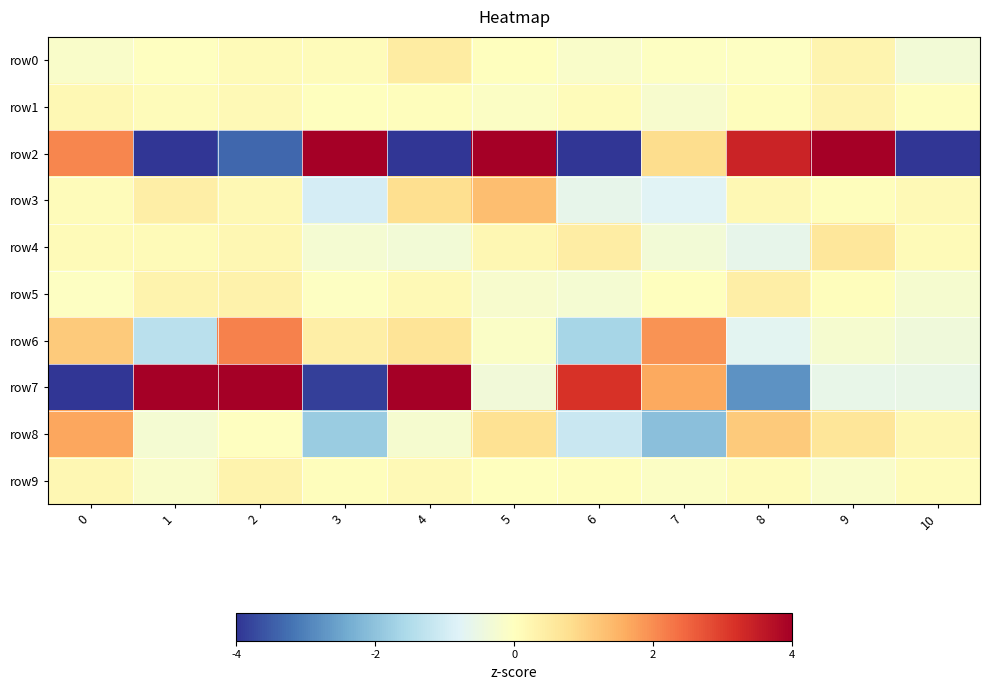

At how many categories does at least one series exceed 3?

8